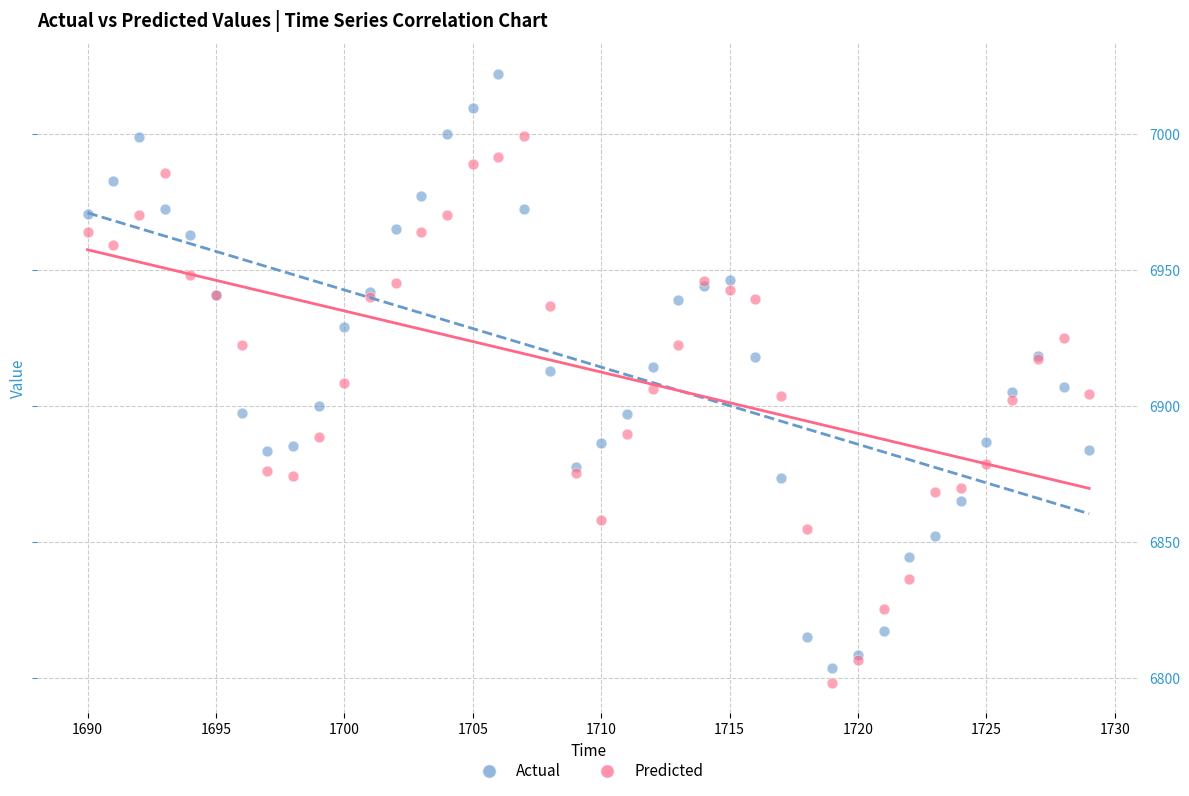

What are all the series names shown in the legend?

Actual, Predicted